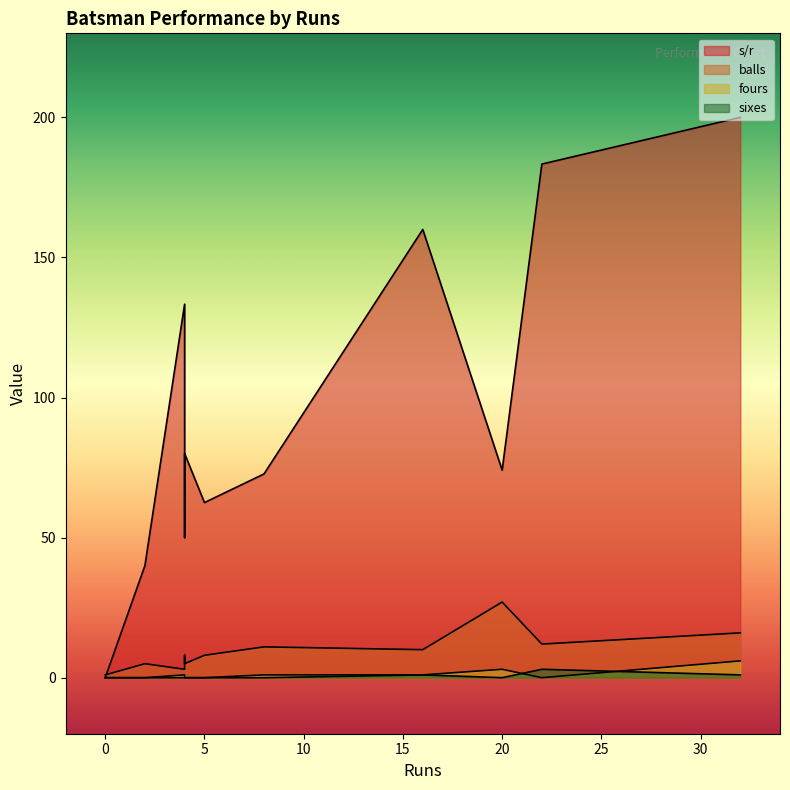

After their last crossing, which series has the higher values: balls or s/r?

s/r